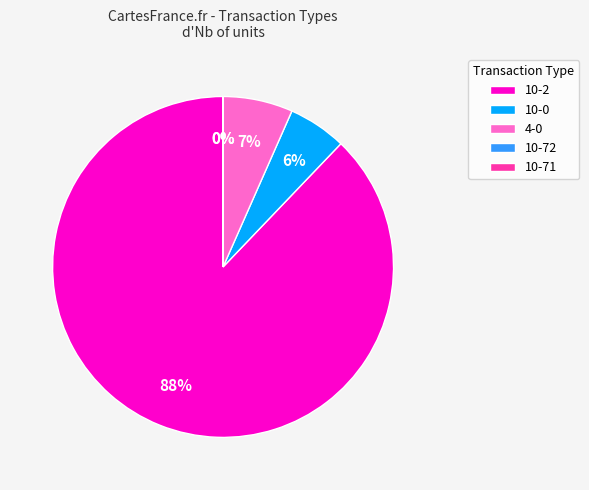

To the nearest percent, what is the average slice percentage?

20%